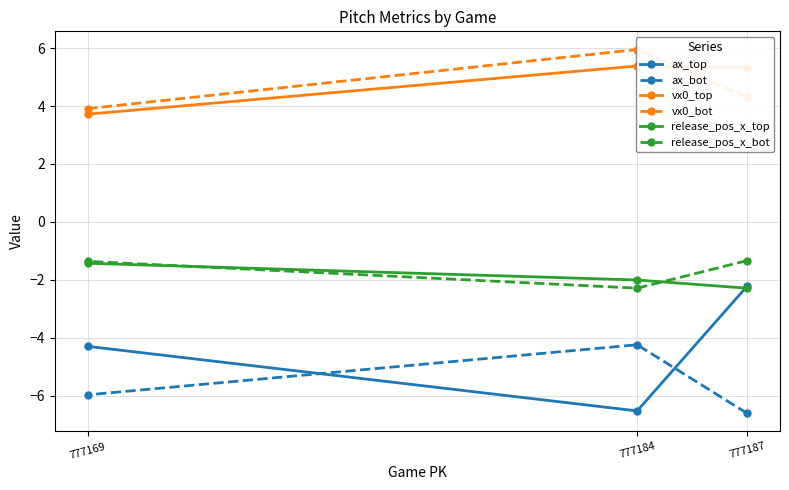

What is the spread (max minus min) of values at 777187?

11.9